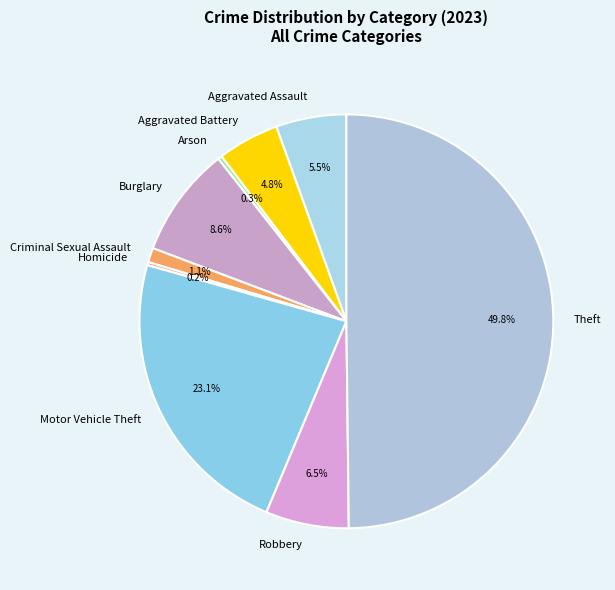

Does Aggravated Assault represent more than half of the total?

No